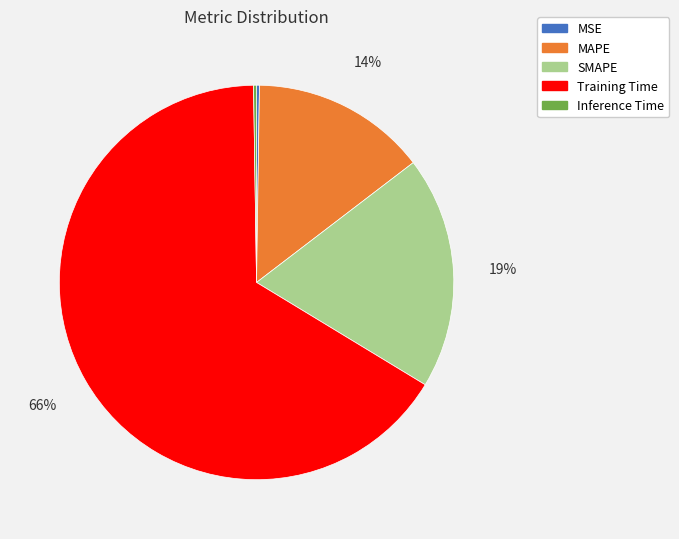

To the nearest percent, what is the average slice percentage?

20%